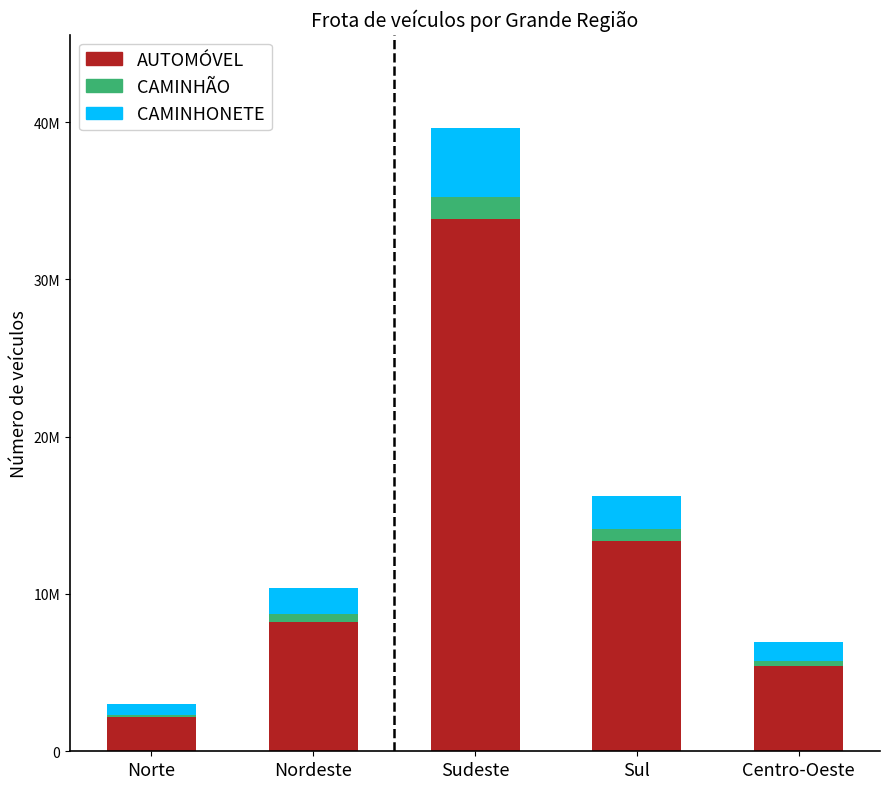

What are all the series names shown in the legend?

AUTOMÓVEL, CAMINHÃO, CAMINHONETE